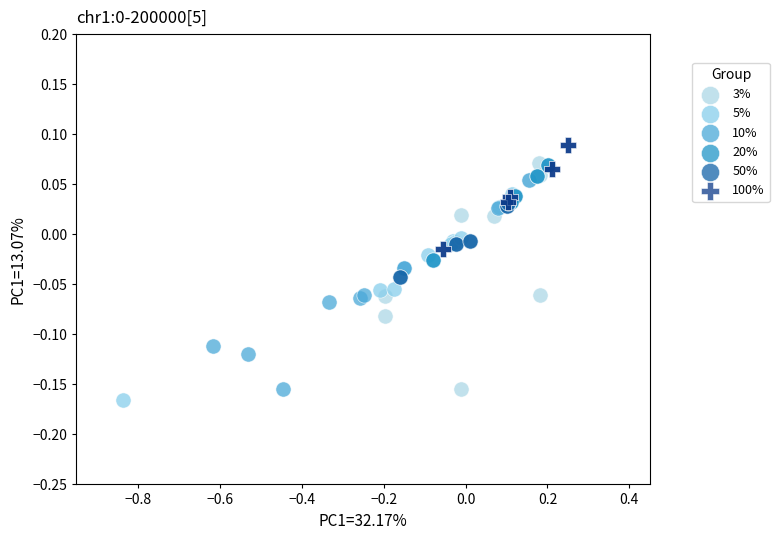

Which series reaches the maximum Y coordinate?

100%